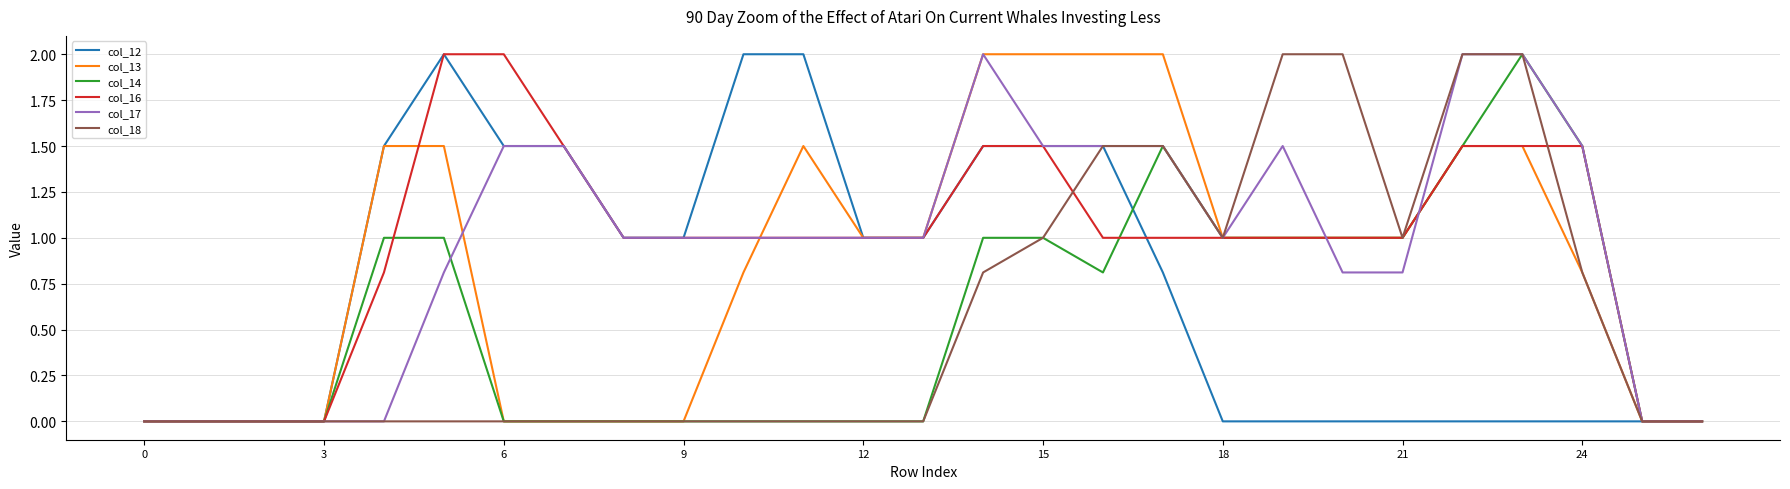

How many lines are shown in the chart?

6